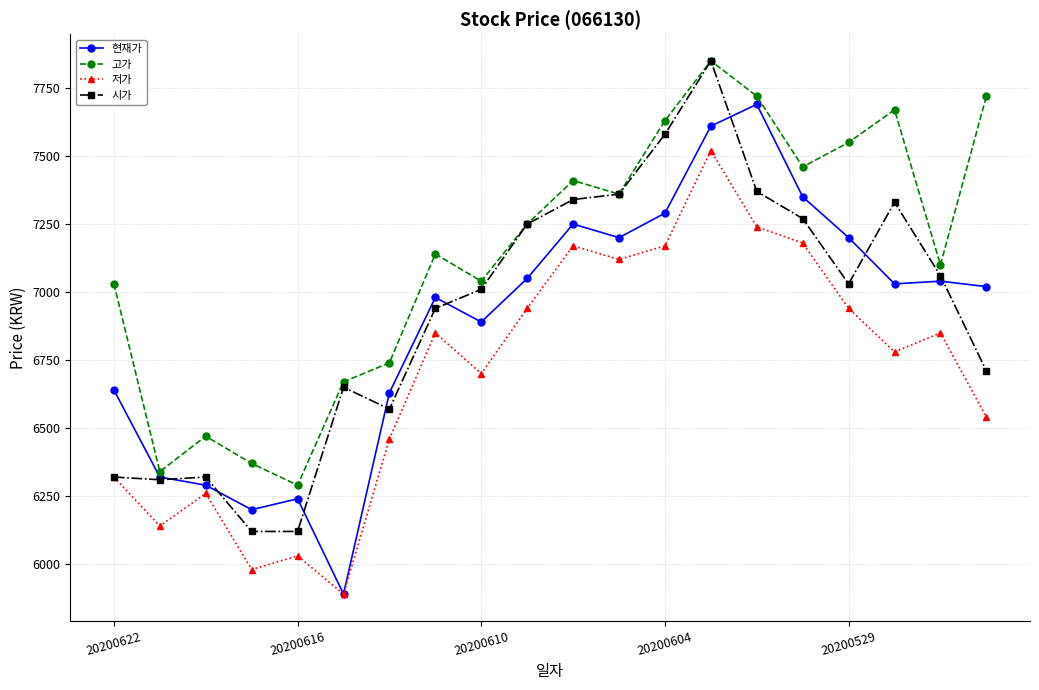

What is the difference between the second highest and second lowest values in the 저가 series?

1260